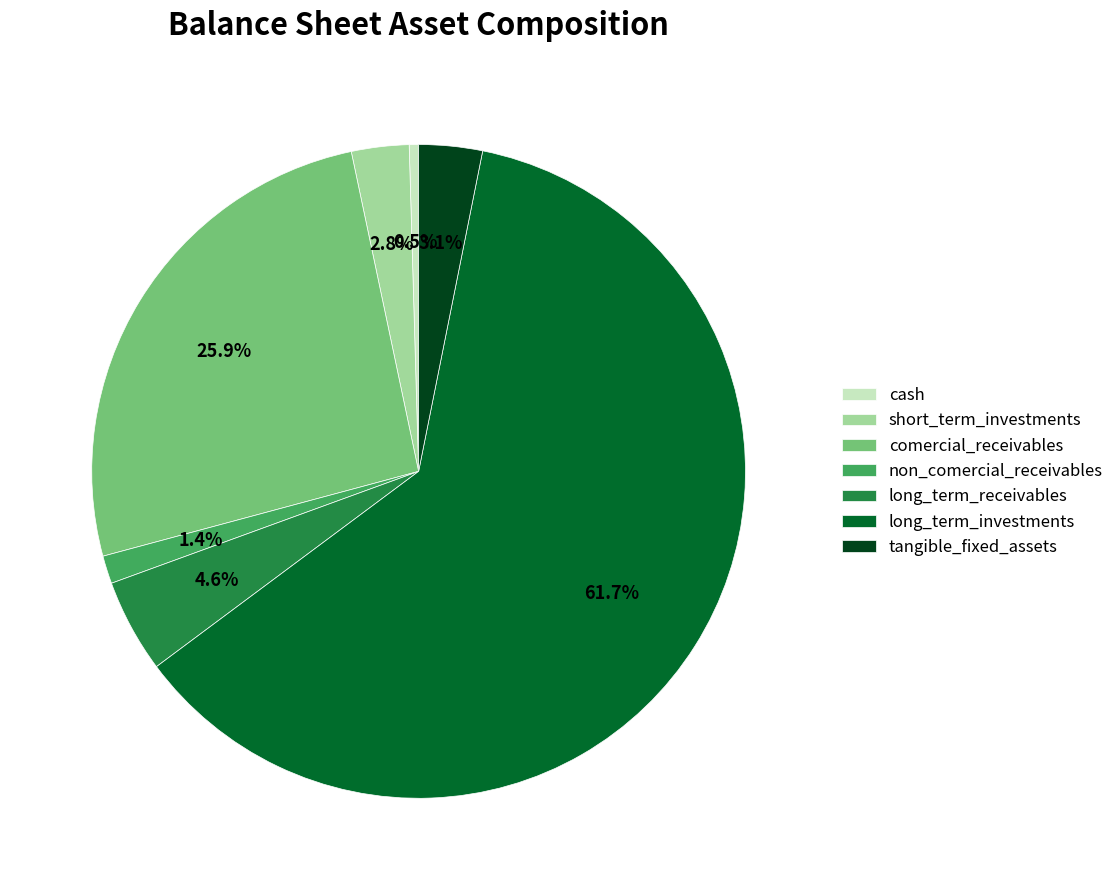

What percentage is the tangible_fixed_assets slice, to the nearest percent?

3%